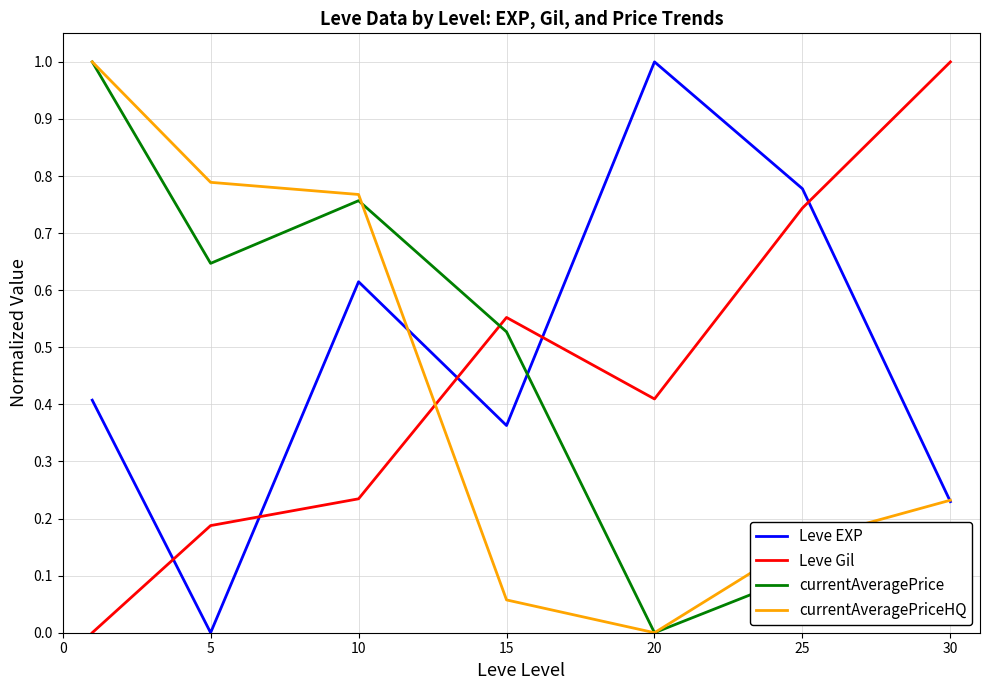

What is the maximum value shown in the chart?

1.0